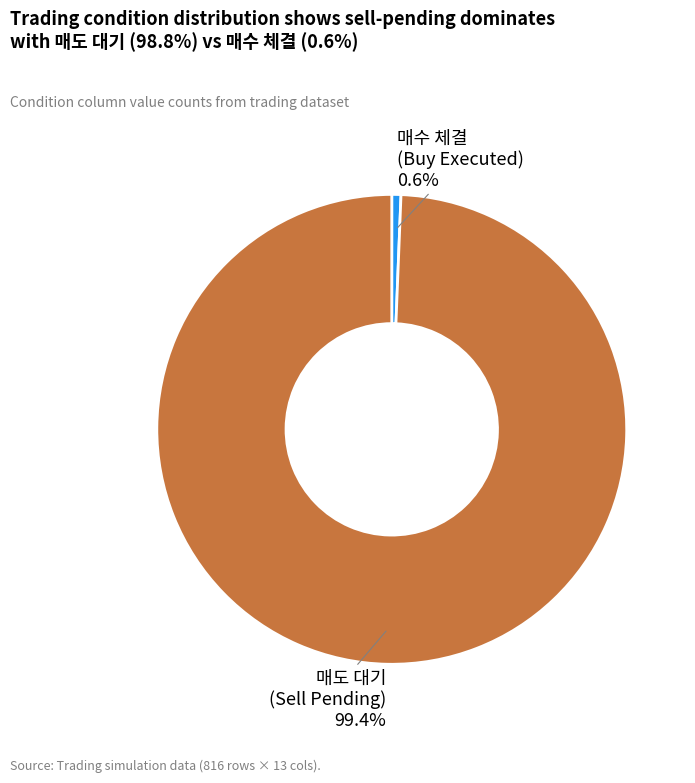

Does any single category account for the majority?

Yes